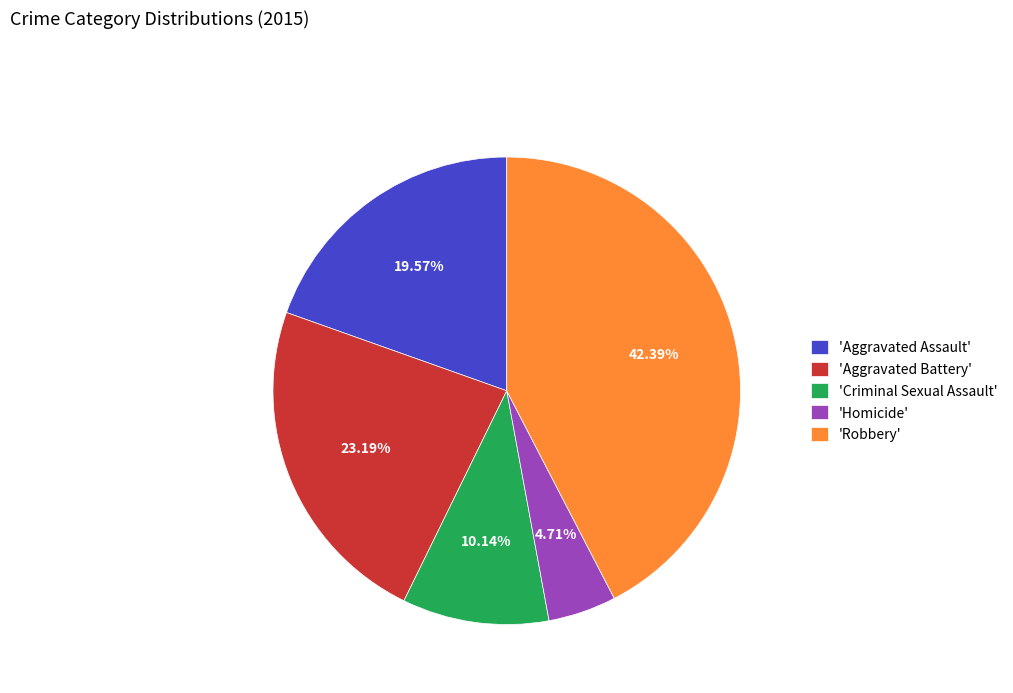

Approximately how many times larger is the value at 'Aggravated Battery' compared to 'Aggravated Assault'?

1.2